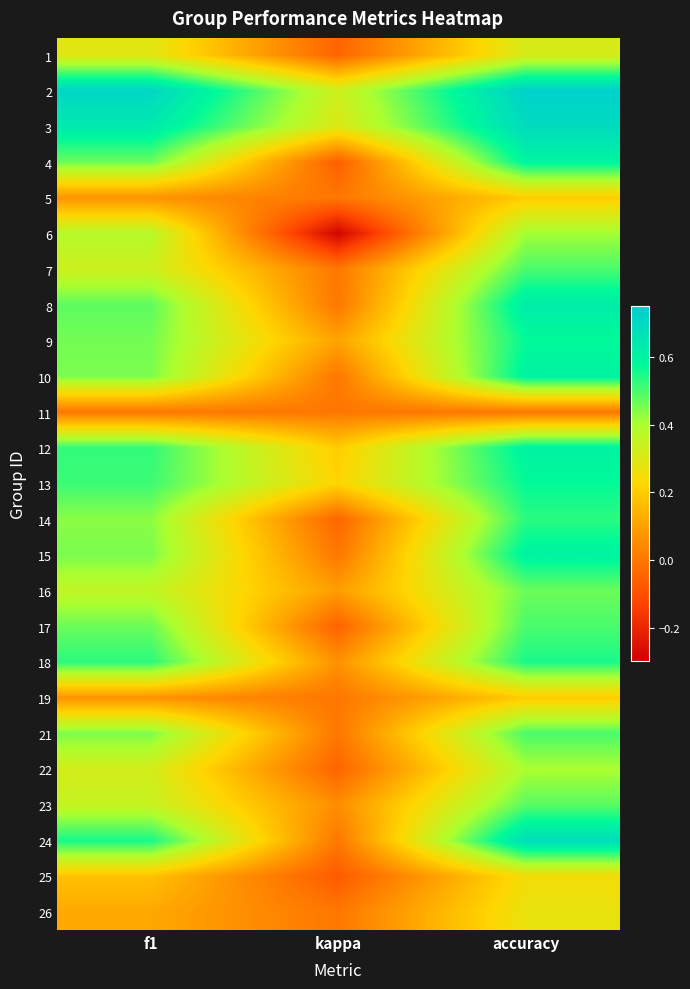

What is the maximum value shown in the chart?

0.7